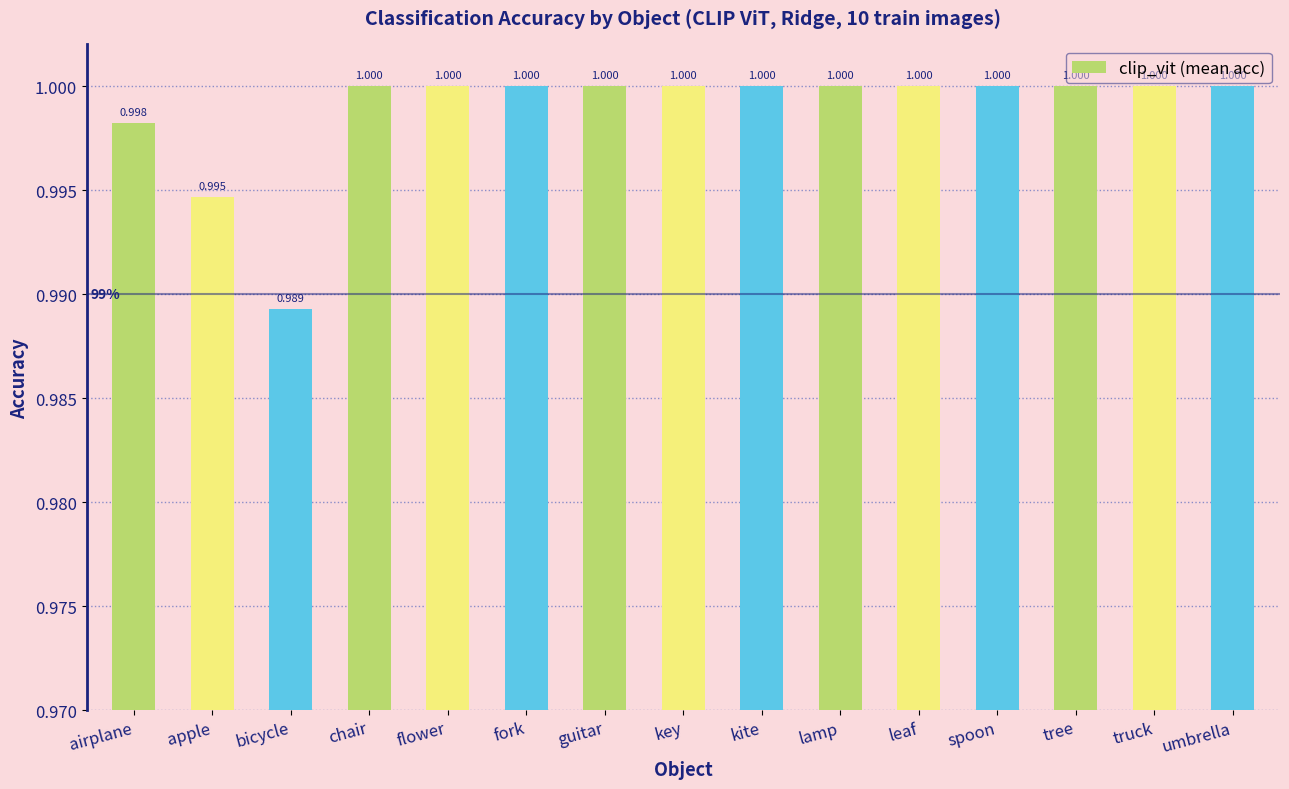

What is the label of the 8th bar from the left?

key